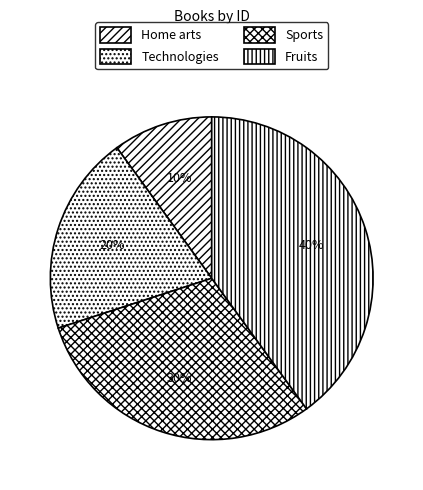

What is the smallest slice in the pie chart?

Home arts